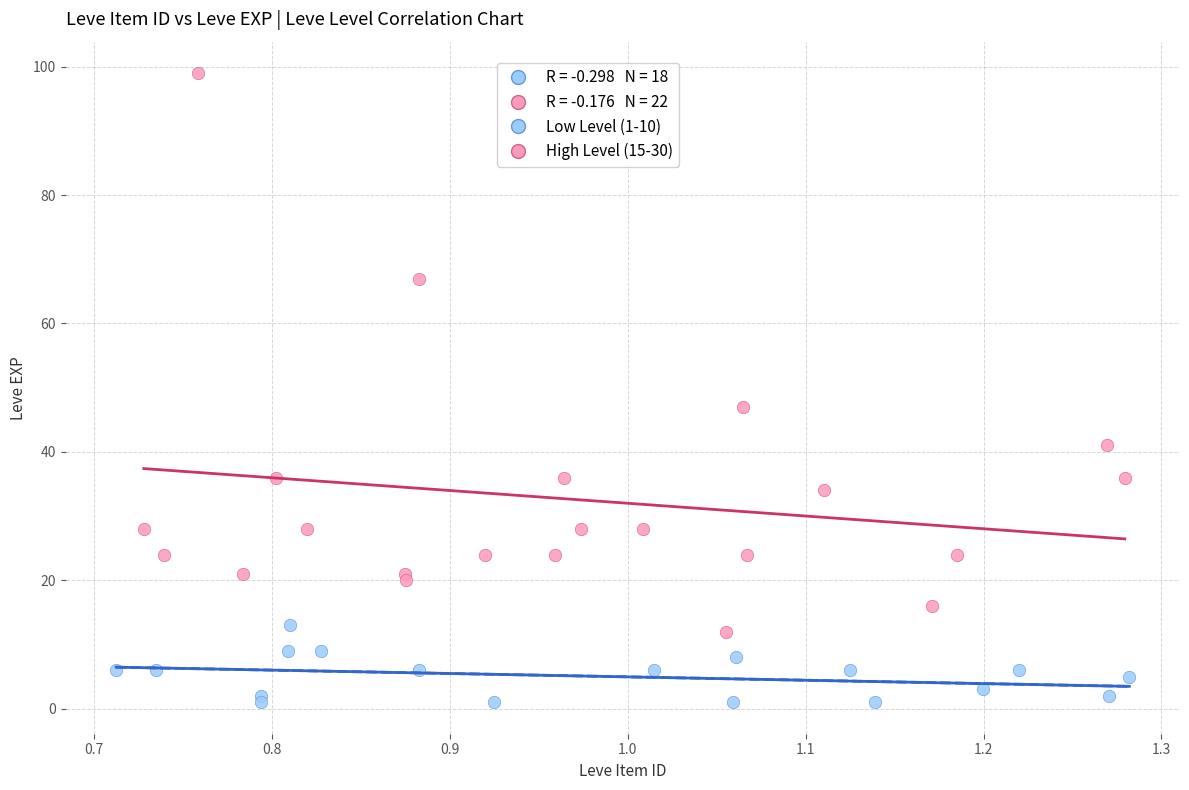

Which series has the widest spread of Y values?

High Level (15-30)